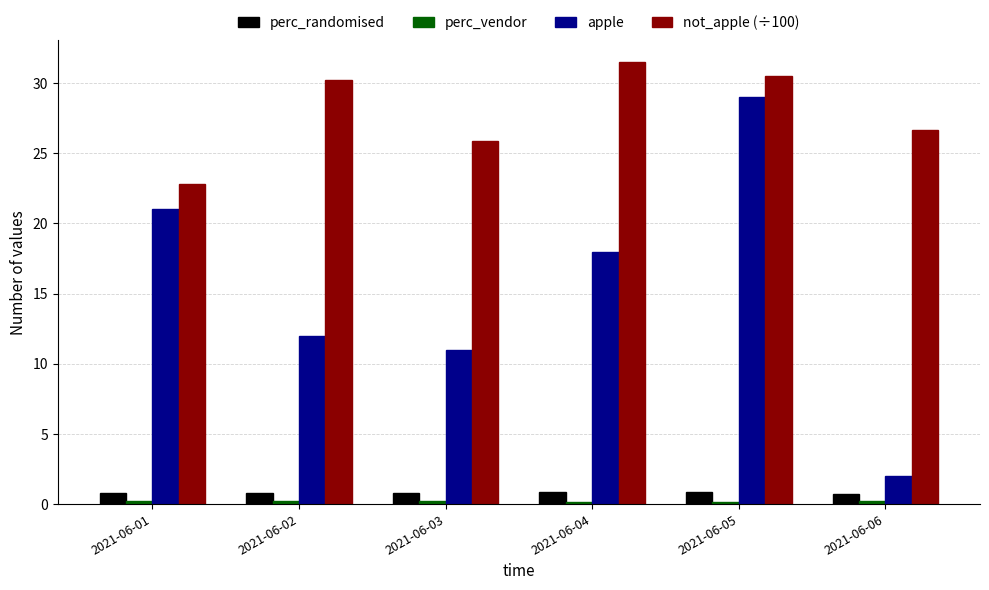

The value of perc_randomised at 2021-06-06 is 0.7. True or false?

True